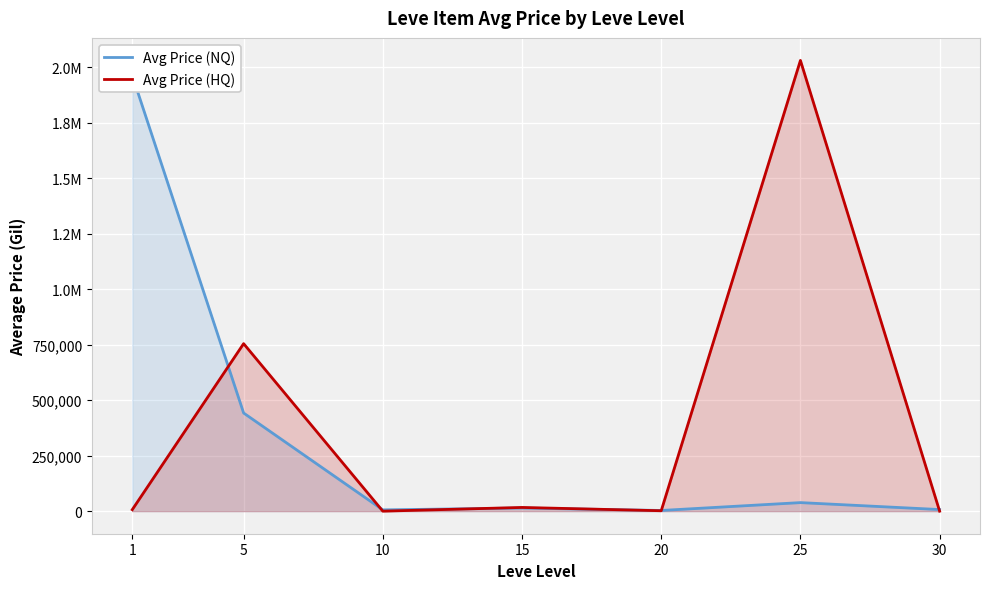

Which series has the largest total across all categories?

Avg Price (HQ)